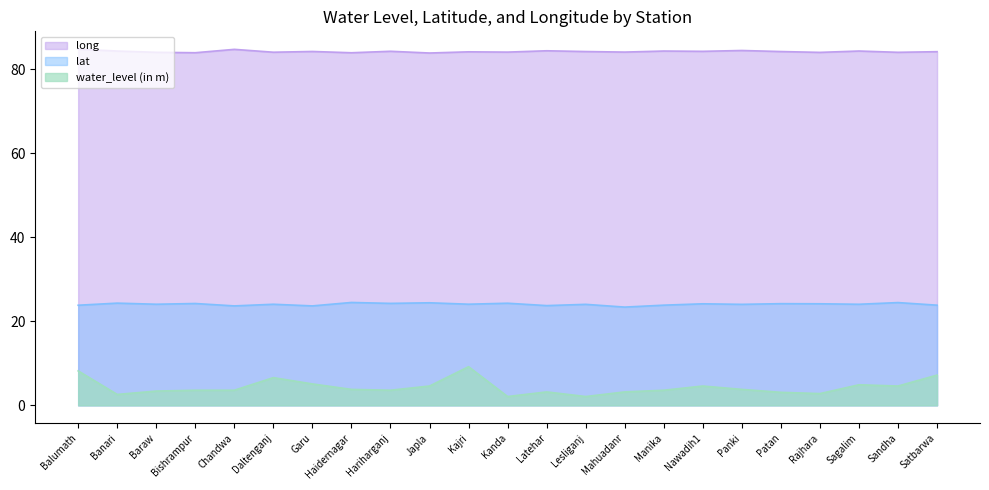

At which category is the sum across all series the highest?

Kajri